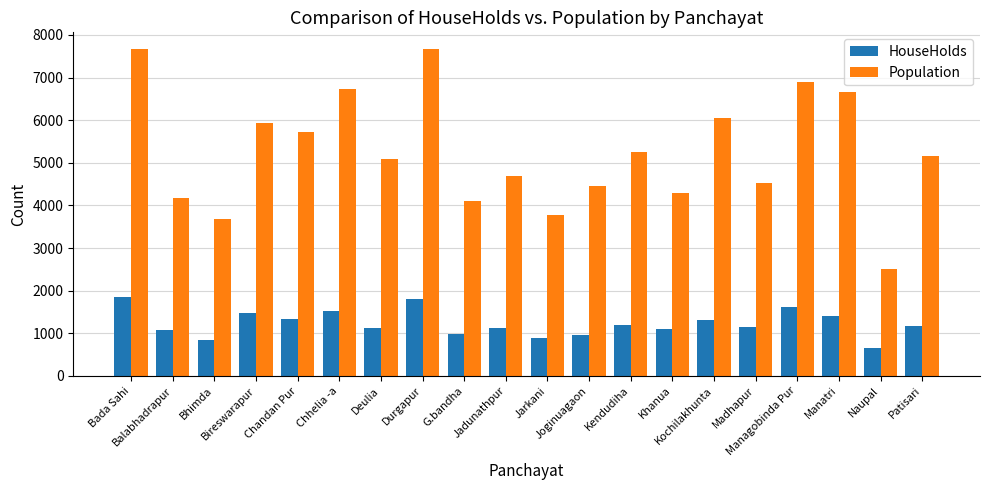

Which series has the largest total across all categories?

Population